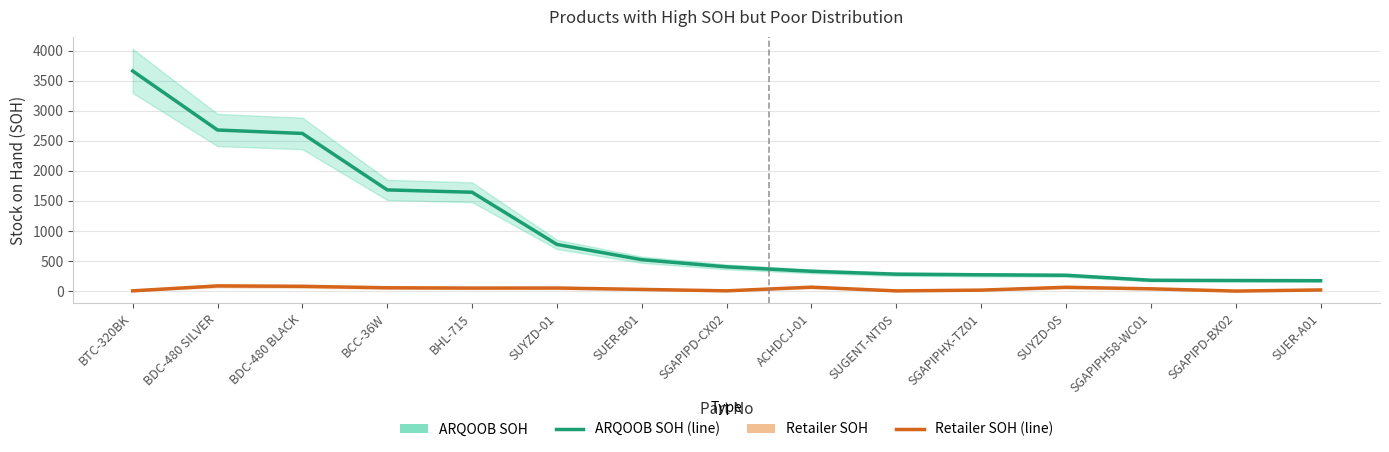

Reading left to right, what are all the values shown in this chart?

ARQOOB SOH: 3662	2680	2623	1684	1645	777	523	404	330	282	272	264	181	177	174
Retailer SOH: 5	87	80	56	51	52	29	5	66	4	17	64	39	1	20